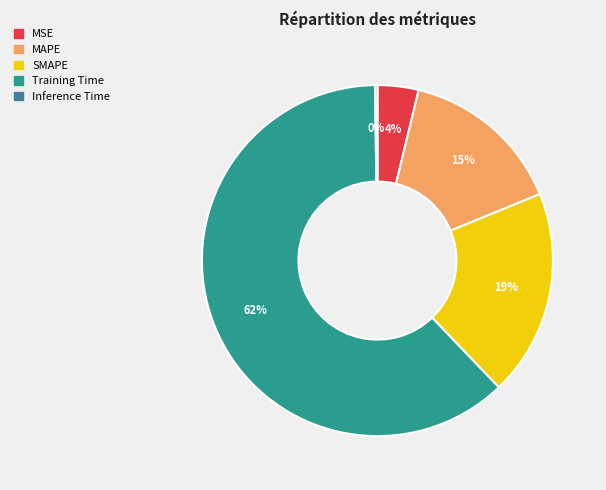

Is it true that MAPE is 3% of the pie?

False